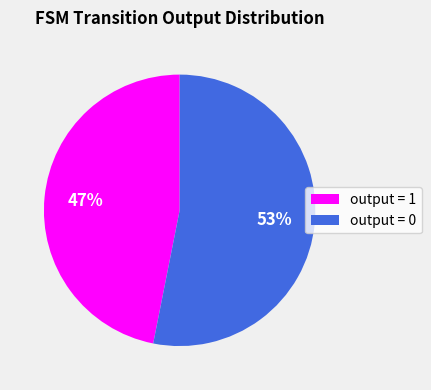

True or false: output = 0 accounts for 53% of the total.

True